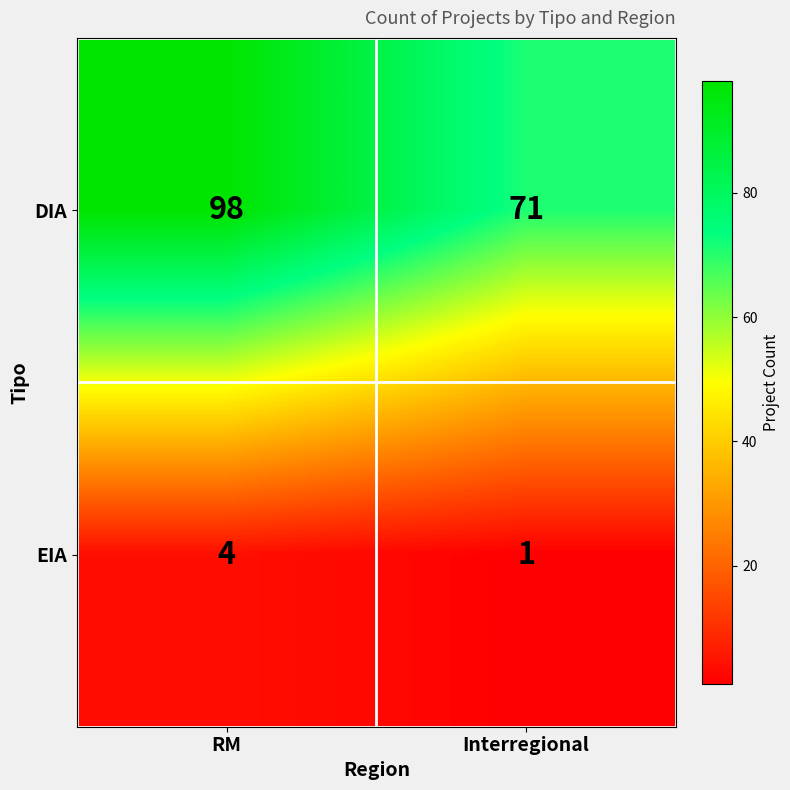

The value of DIA at RM is 134. True or false?

False